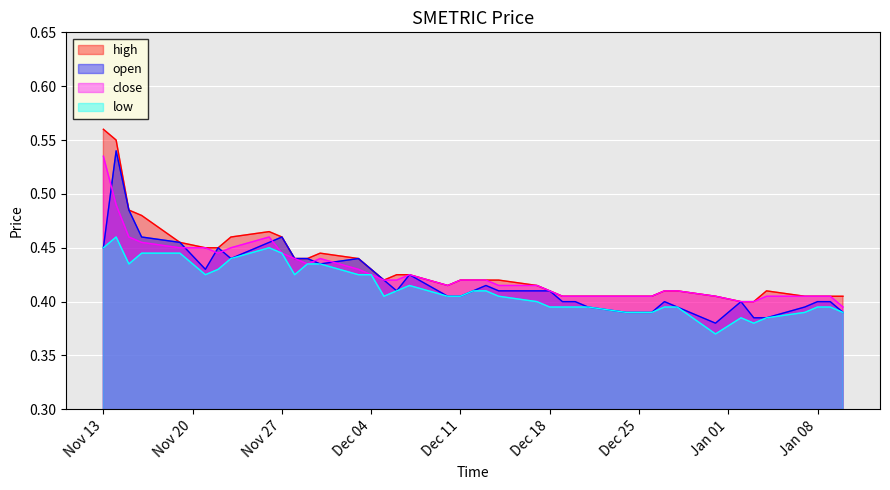

At which category is the sum across all series the highest?

2018-11-14